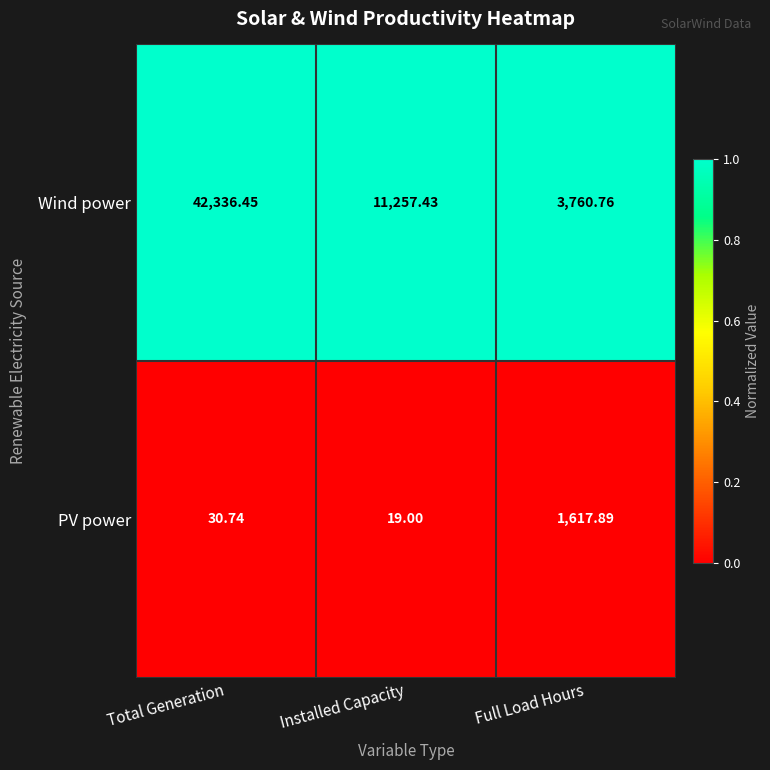

At which category is the sum across all series the highest?

Total Generation